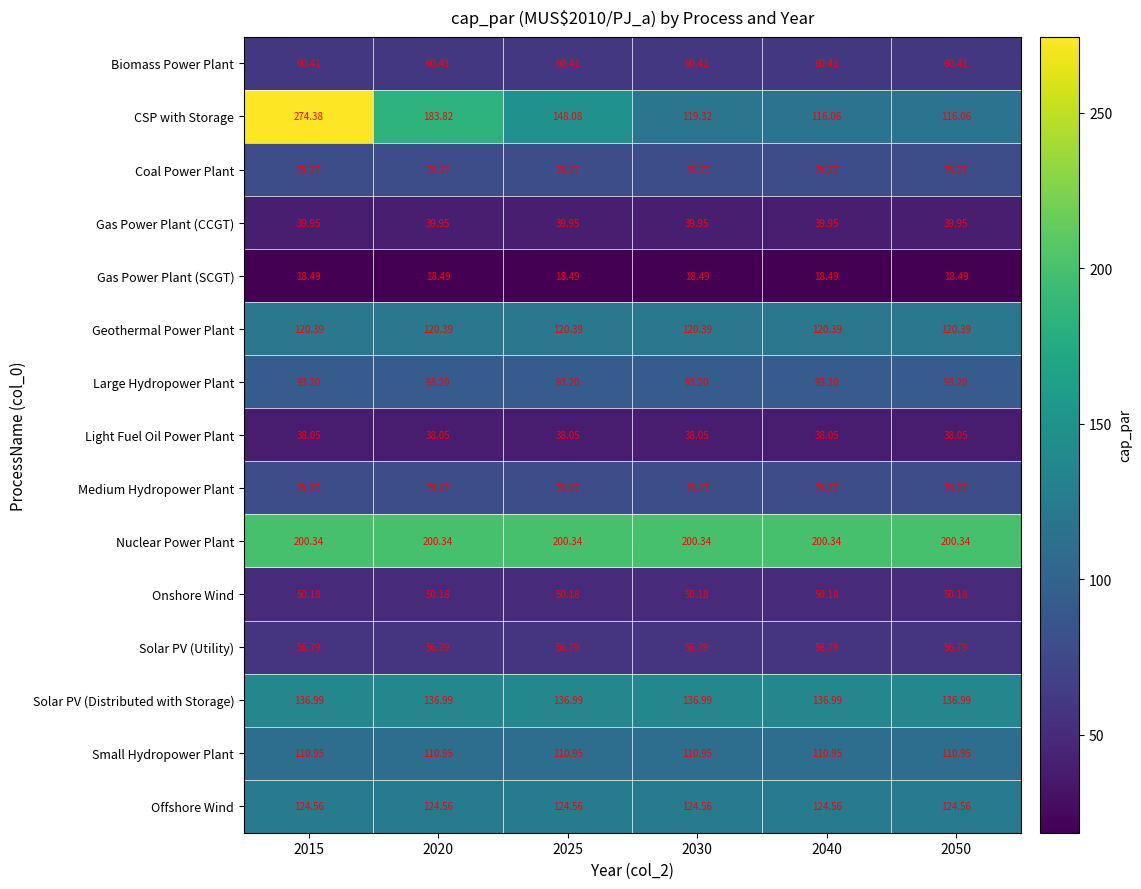

Which series changed the most between 2015 and 2030?

CSP with Storage